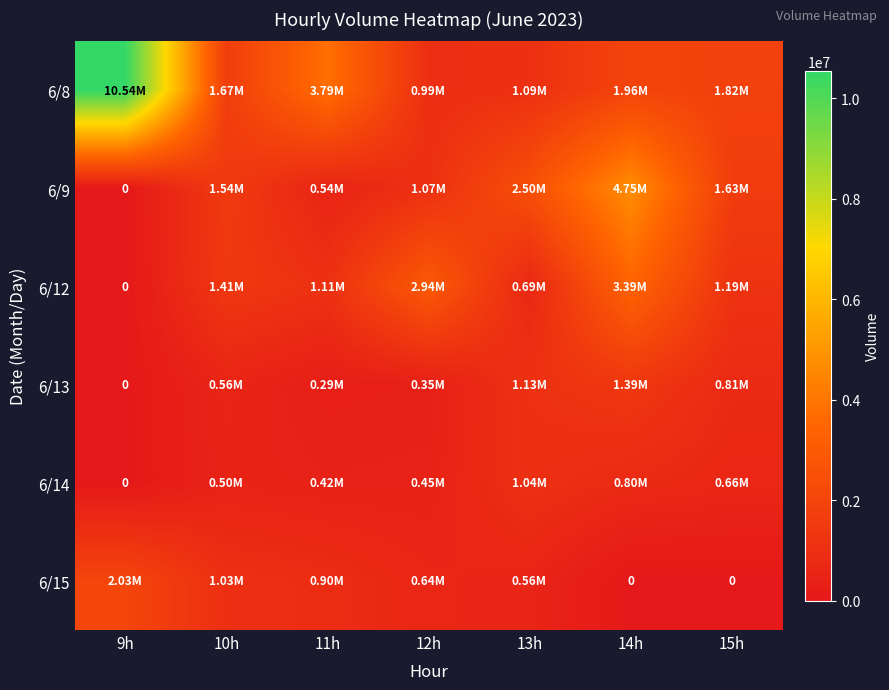

The value of 6/13 at 12h is 348418. True or false?

True